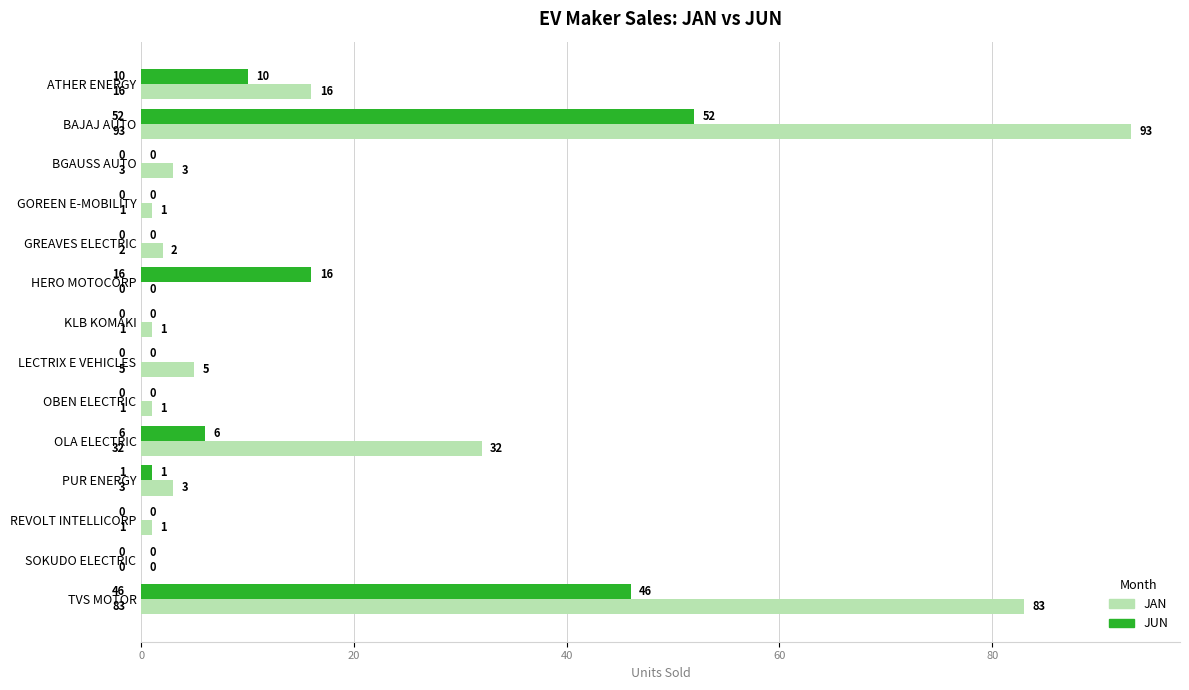

The value of JAN at TVS MOTOR is 83. True or false?

True